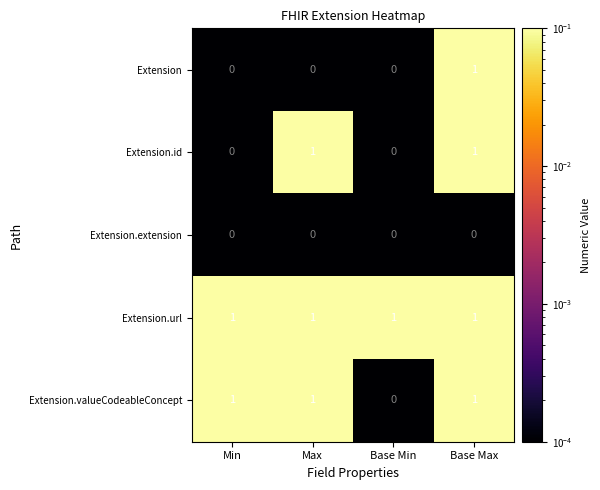

List the series in order of their overall mean, highest first.

Extension.url, Extension.valueCodeableConcept, Extension.id, Extension, Extension.extension